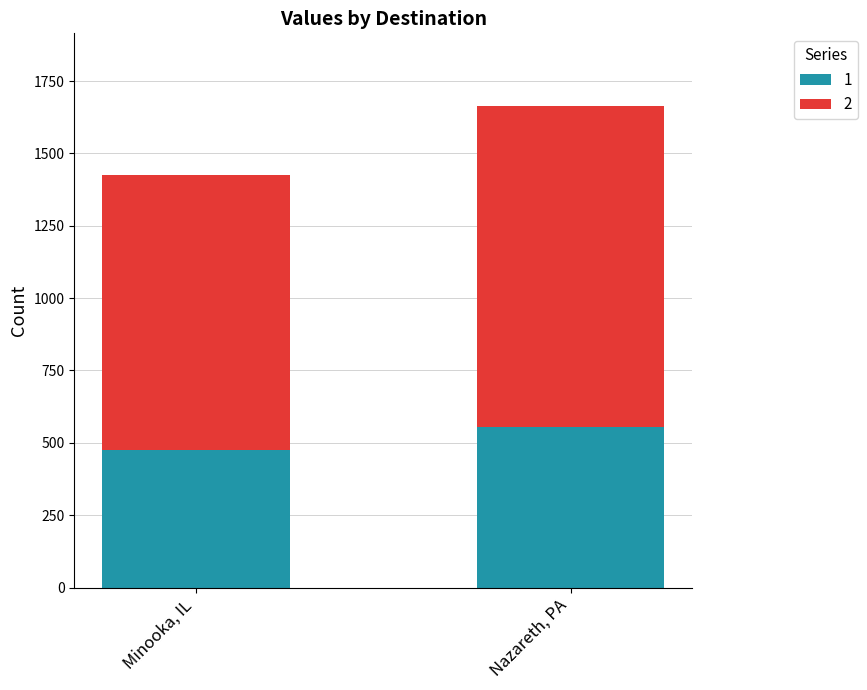

Is it true that 1 equals 475 at Minooka, IL?

True